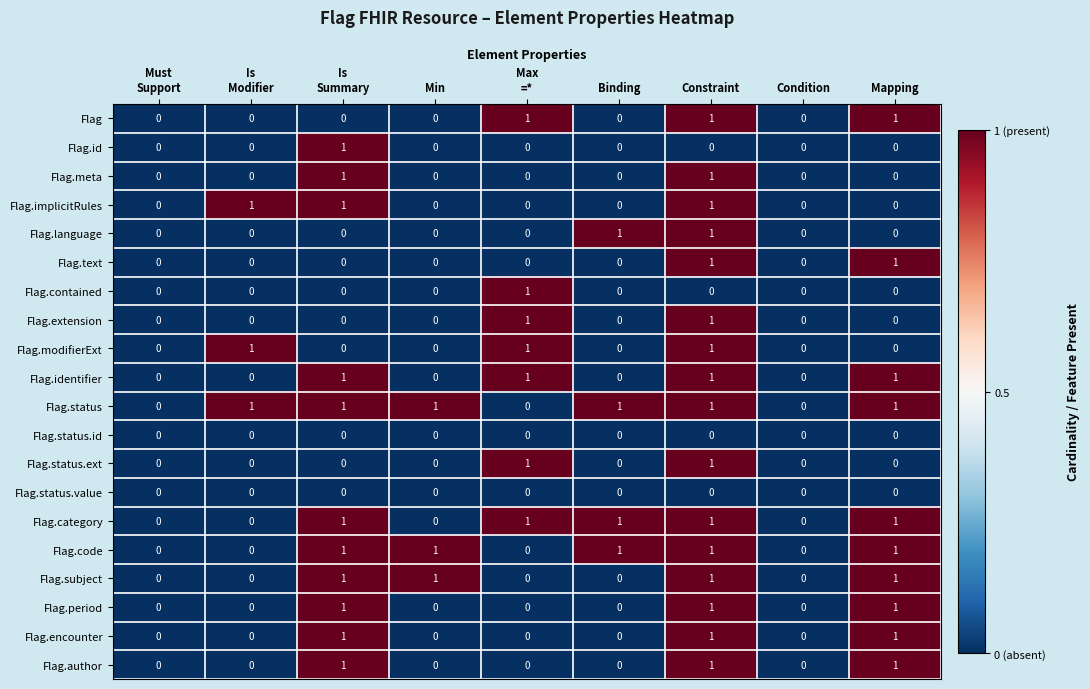

True or false: Flag.language has a value of 0 at Condition.

True